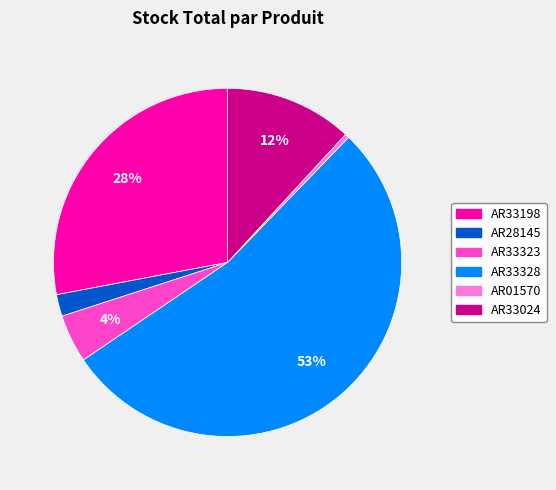

Does any single category account for the majority?

Yes